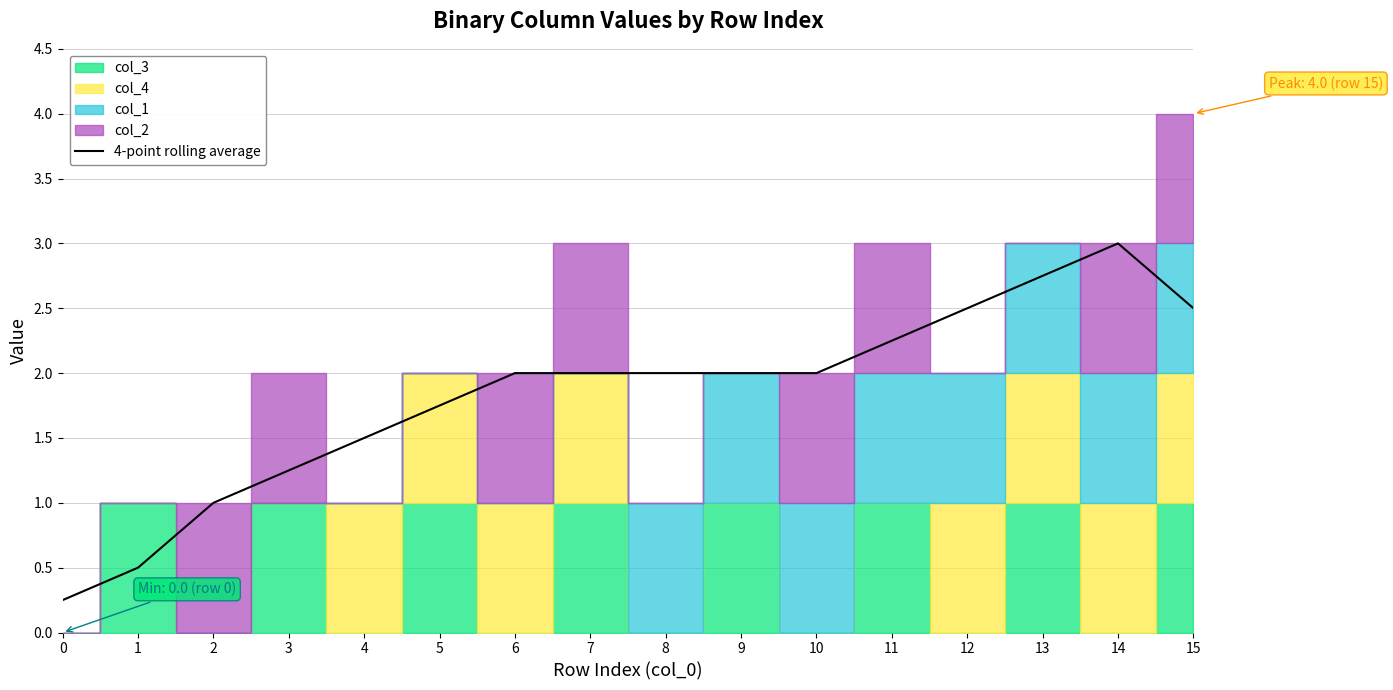

The 4-point rolling average series shows 2.0 at 6. True or false?

True